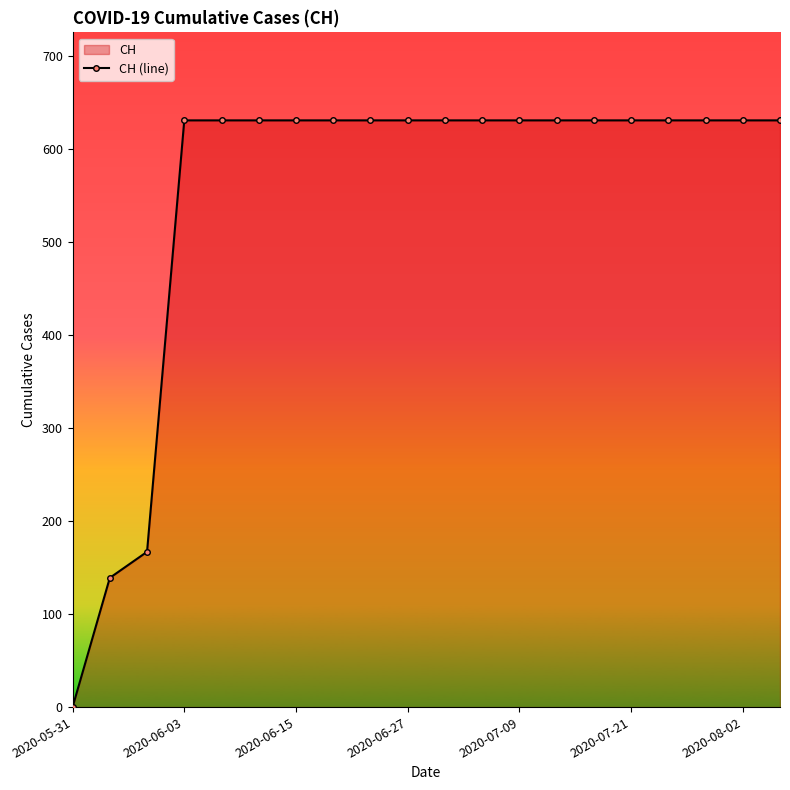

True or false: the data shows 631 at 17.

True